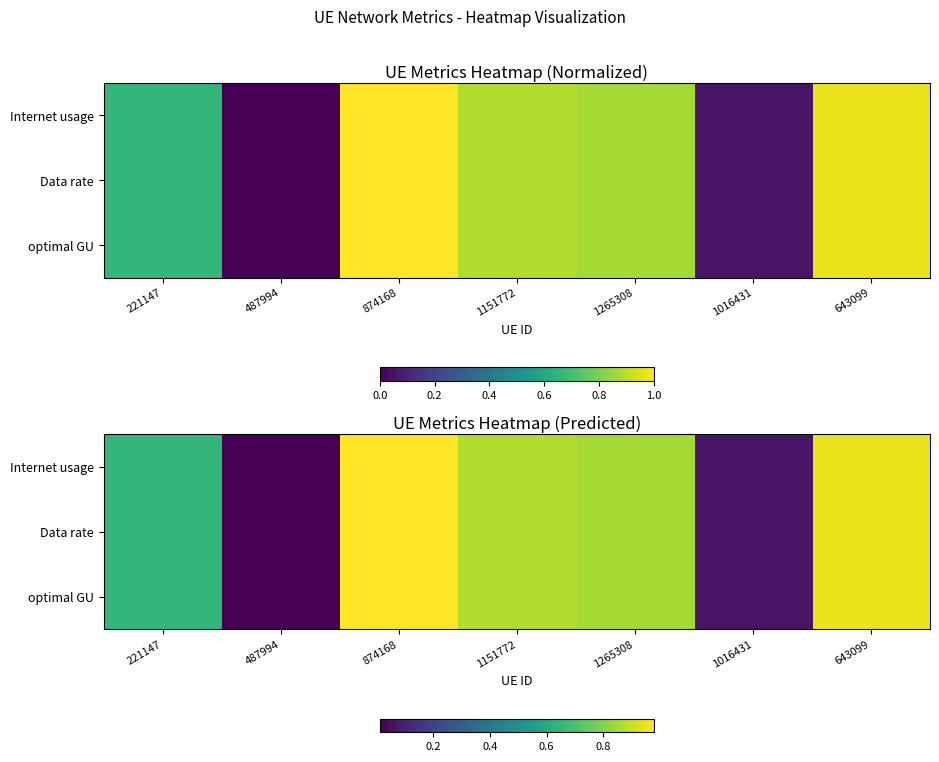

What is the difference between the second highest and minimum values in the optimal GU series?

0.9